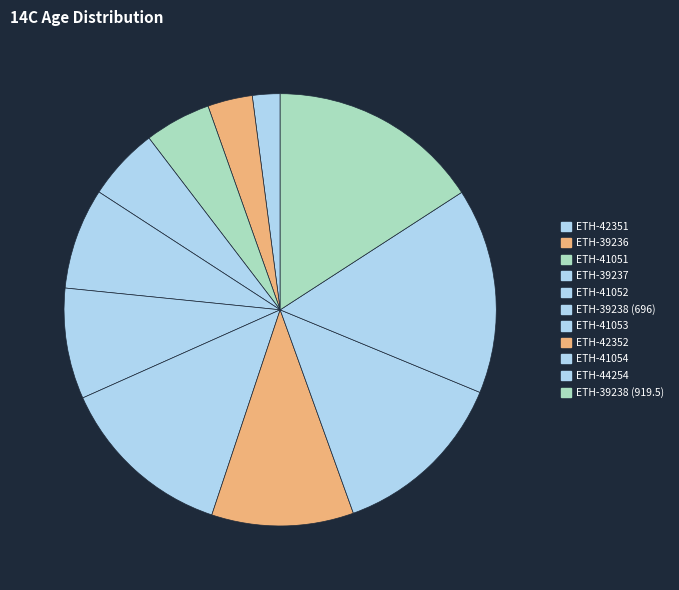

Approximately how many times larger is the value at ETH-41052 compared to ETH-41051?

1.5